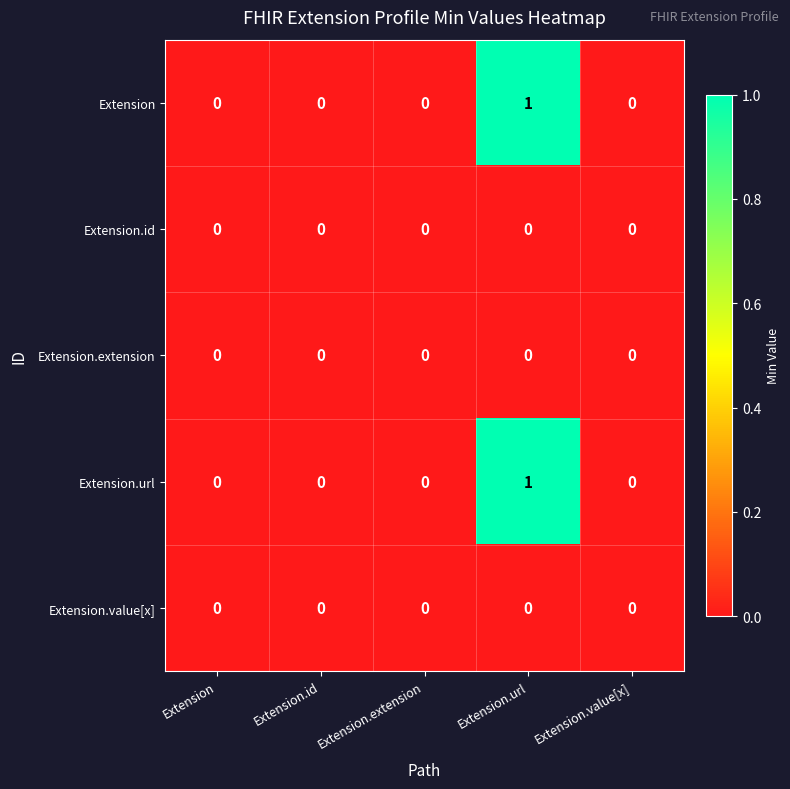

Reading left to right, list all the values displayed in this chart.

Extension: 0	0	0	1	0
Extension.id: 0	0	0	0	0
Extension.extension: 0	0	0	0	0
Extension.url: 0	0	0	1	0
Extension.value[x]: 0	0	0	0	0